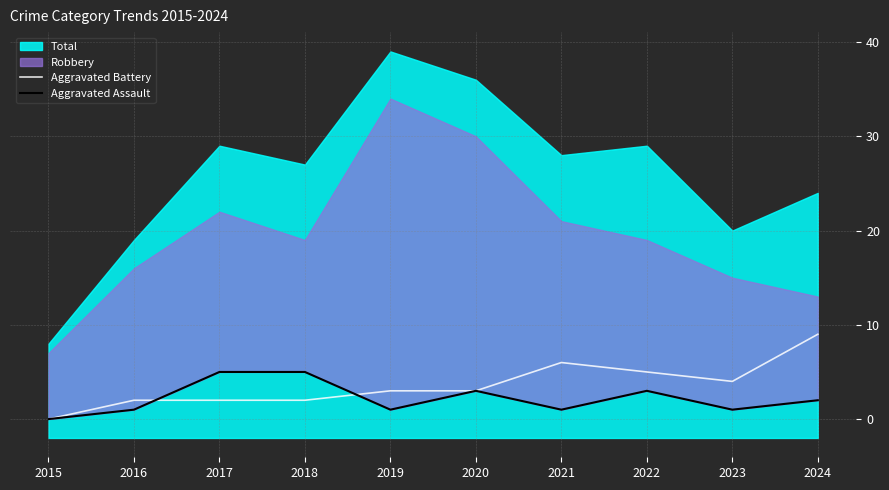

Where does the Aggravated Assault series first go above 2?

2017